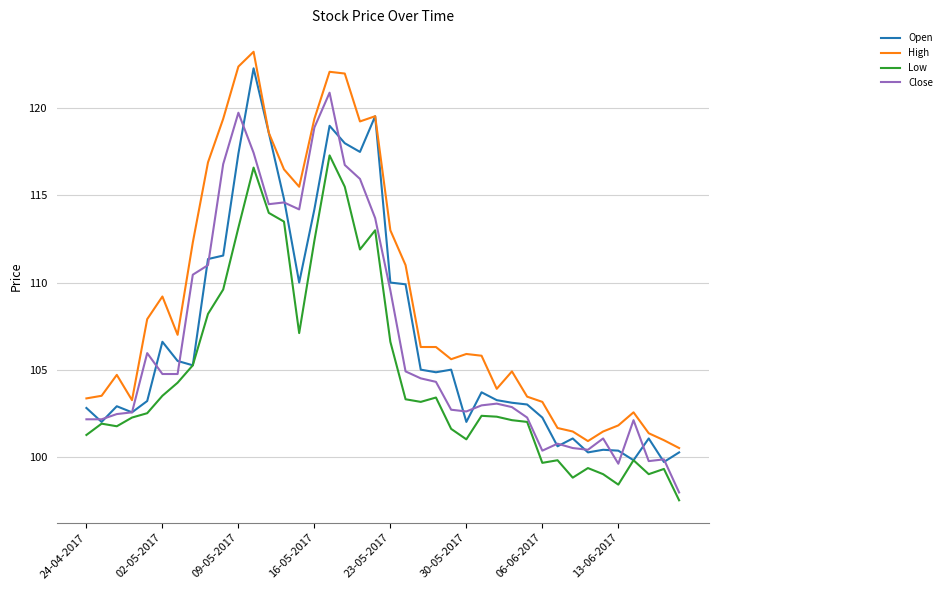

What is the minimum value shown in the chart?

97.5